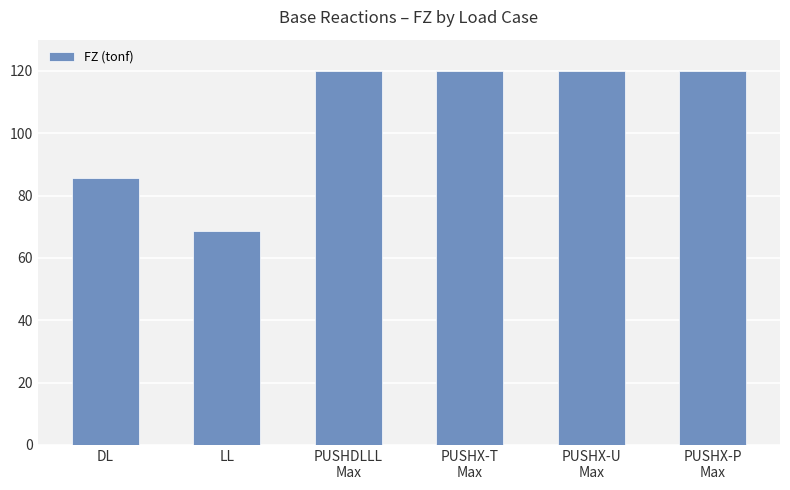

Approximately how many times larger is the value at PUSHX-U
Max compared to PUSHX-T
Max?

1.0